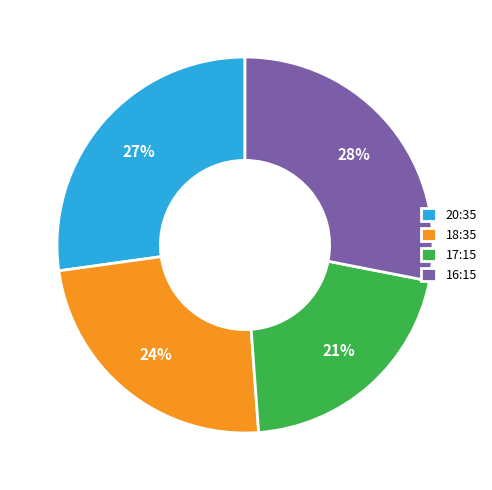

What percentage is the 18:35 slice, to the nearest percent?

24%